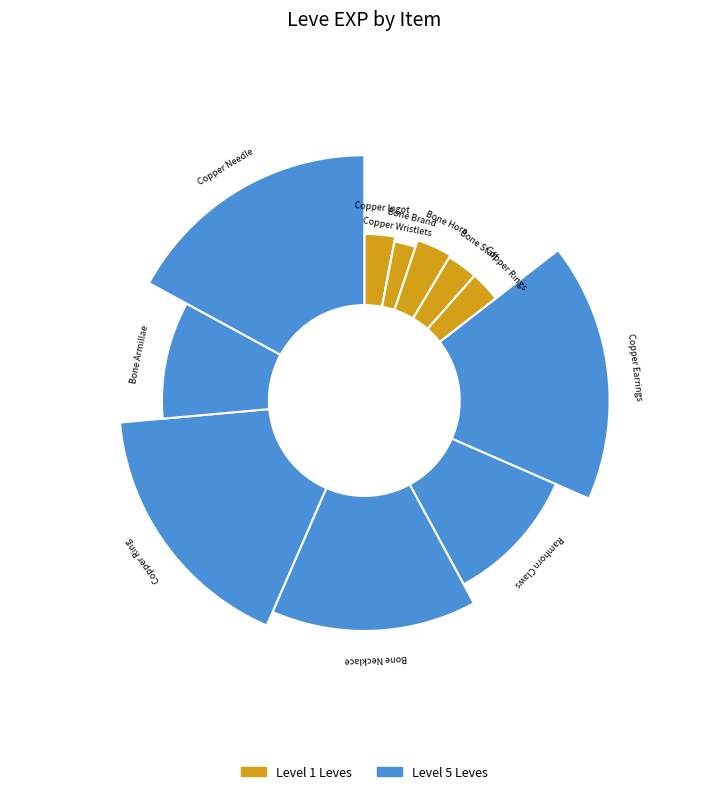

The Bone Brand slice represents 1% of the pie. True or false?

False